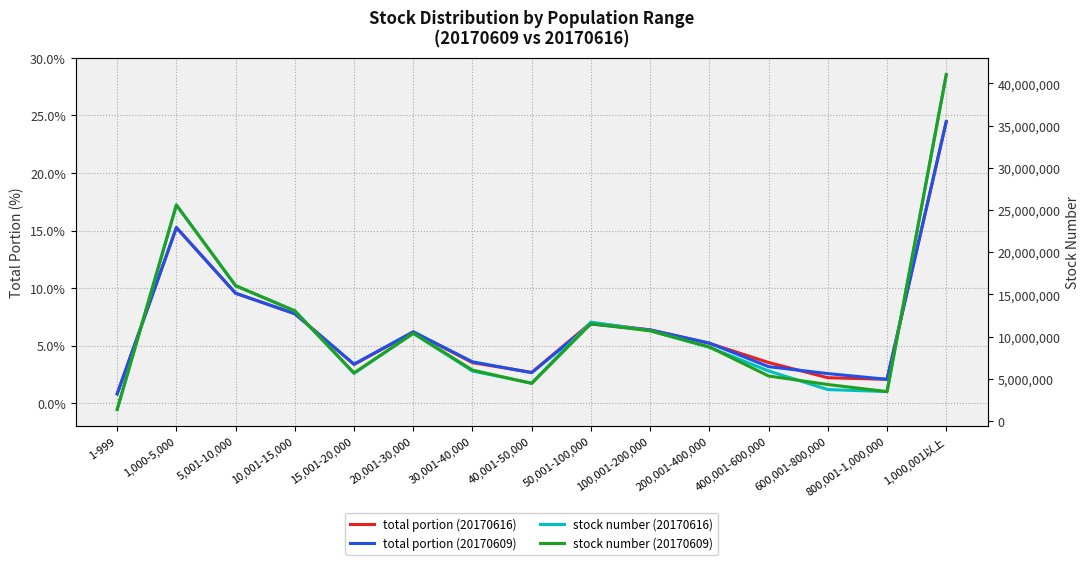

What position from the left is 50,001-100,000?

9